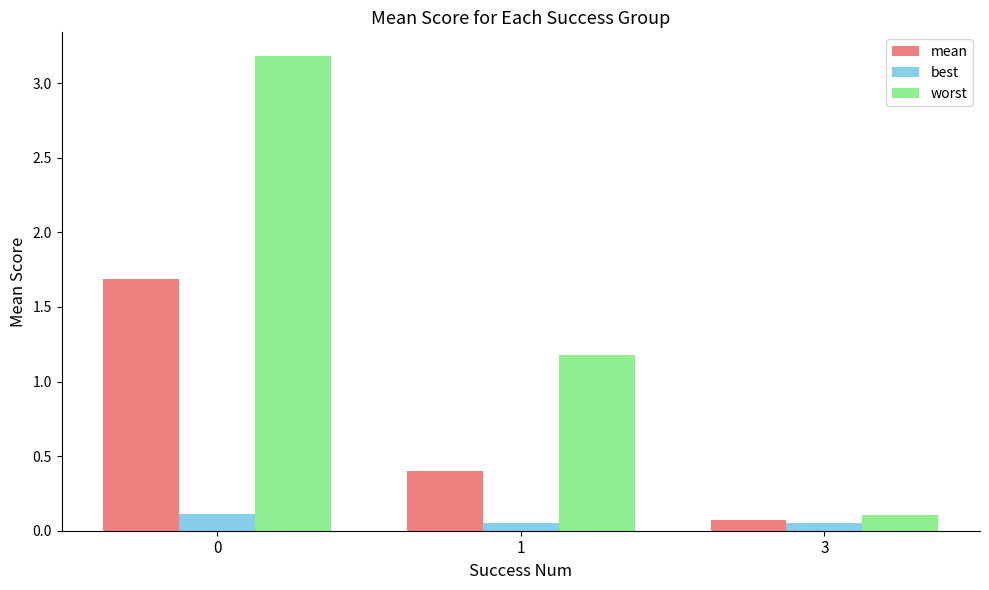

What is the difference between the maximum and second lowest values in the mean series?

1.3